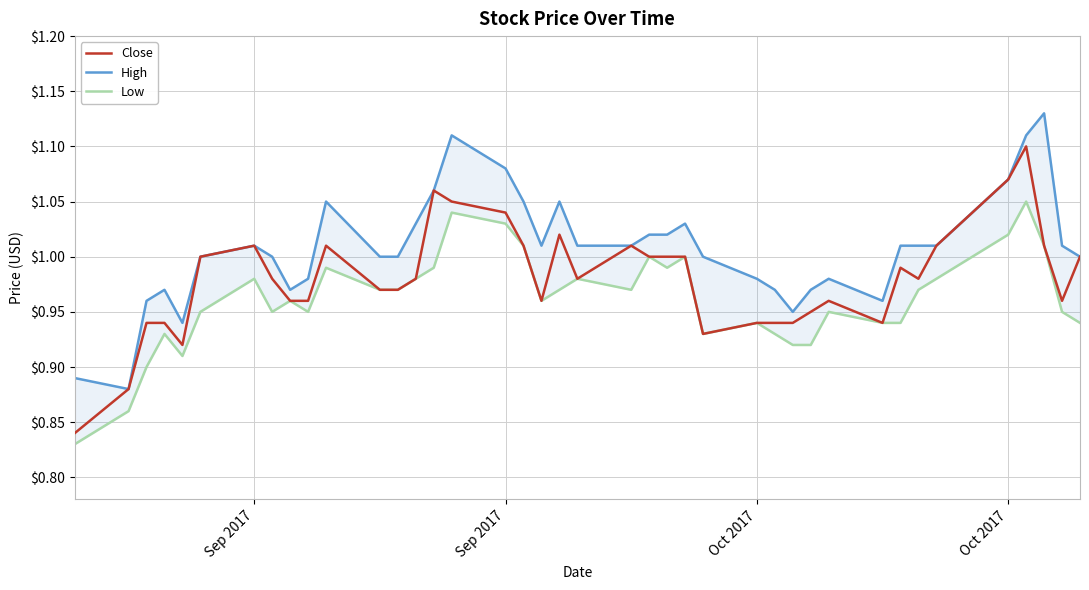

How many lines are shown in the chart?

3